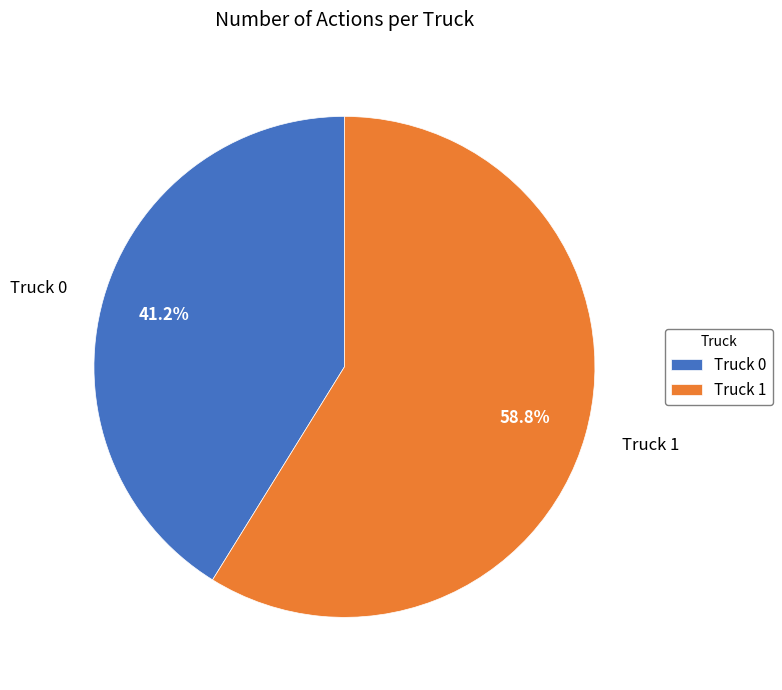

Do Truck 0 and Truck 1 together represent more than half of the pie?

Yes